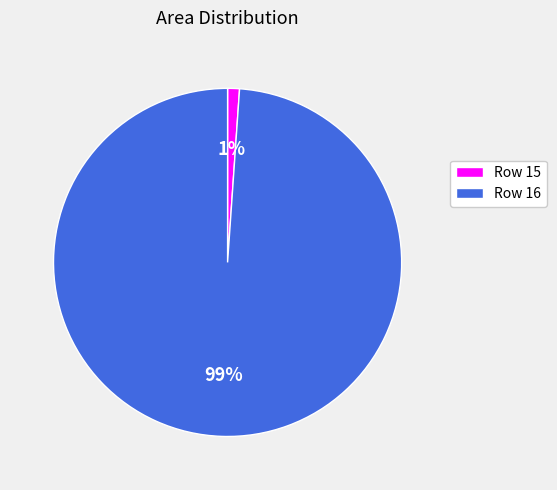

Which slice is the largest?

Row 16